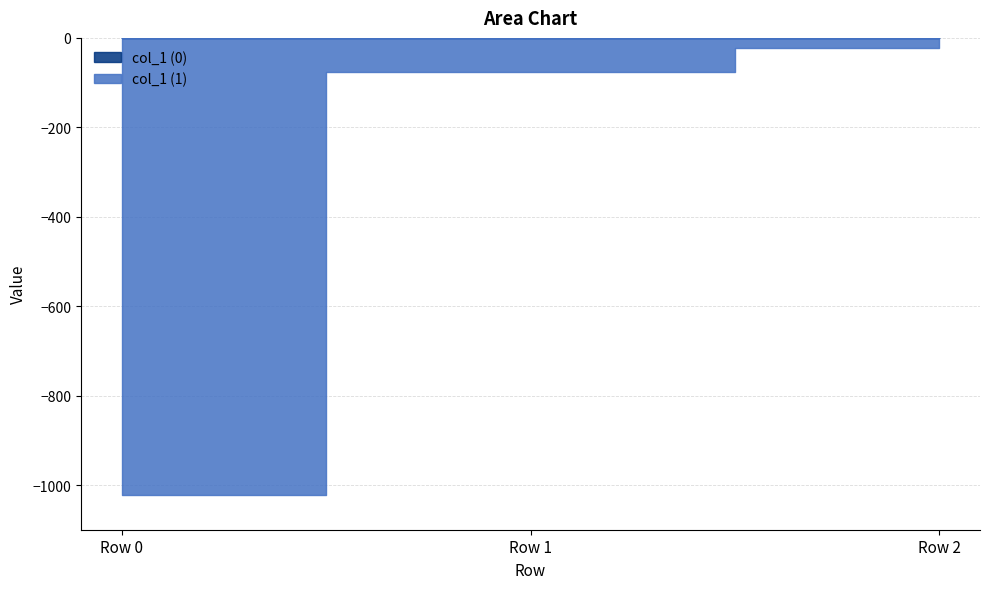

Is it true that col_1 (0) equals 0.0 at Row 2?

False